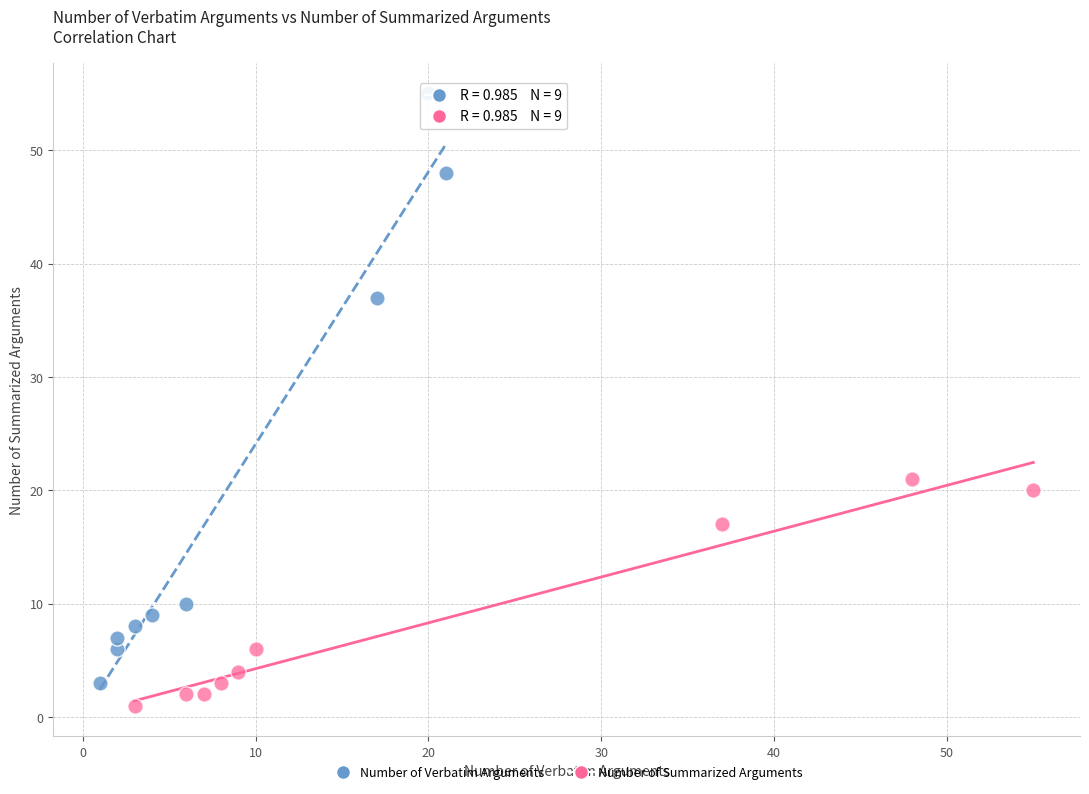

Which series has the widest spread of Y values?

Number of Verbatim Arguments